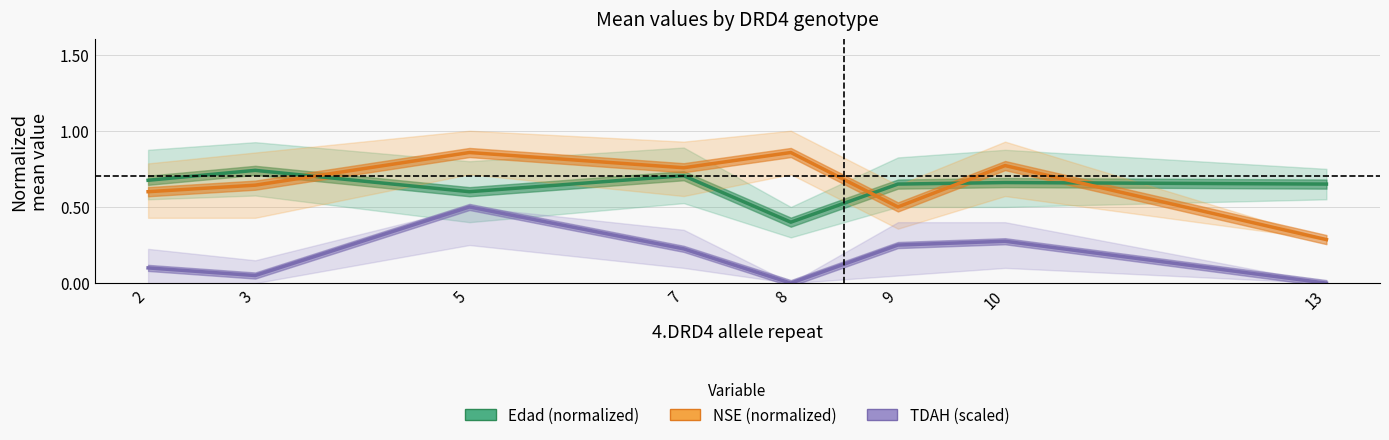

Between 5 and 9, which is larger?

9